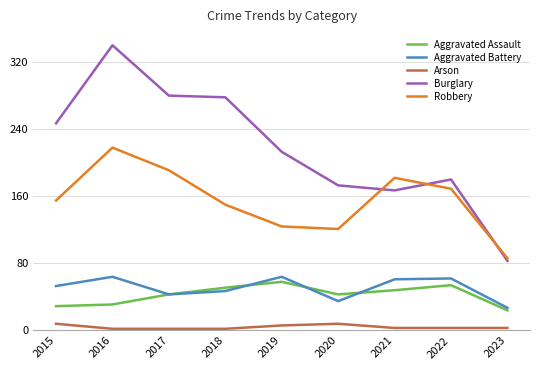

The Robbery series shows 124 at 2019. True or false?

True